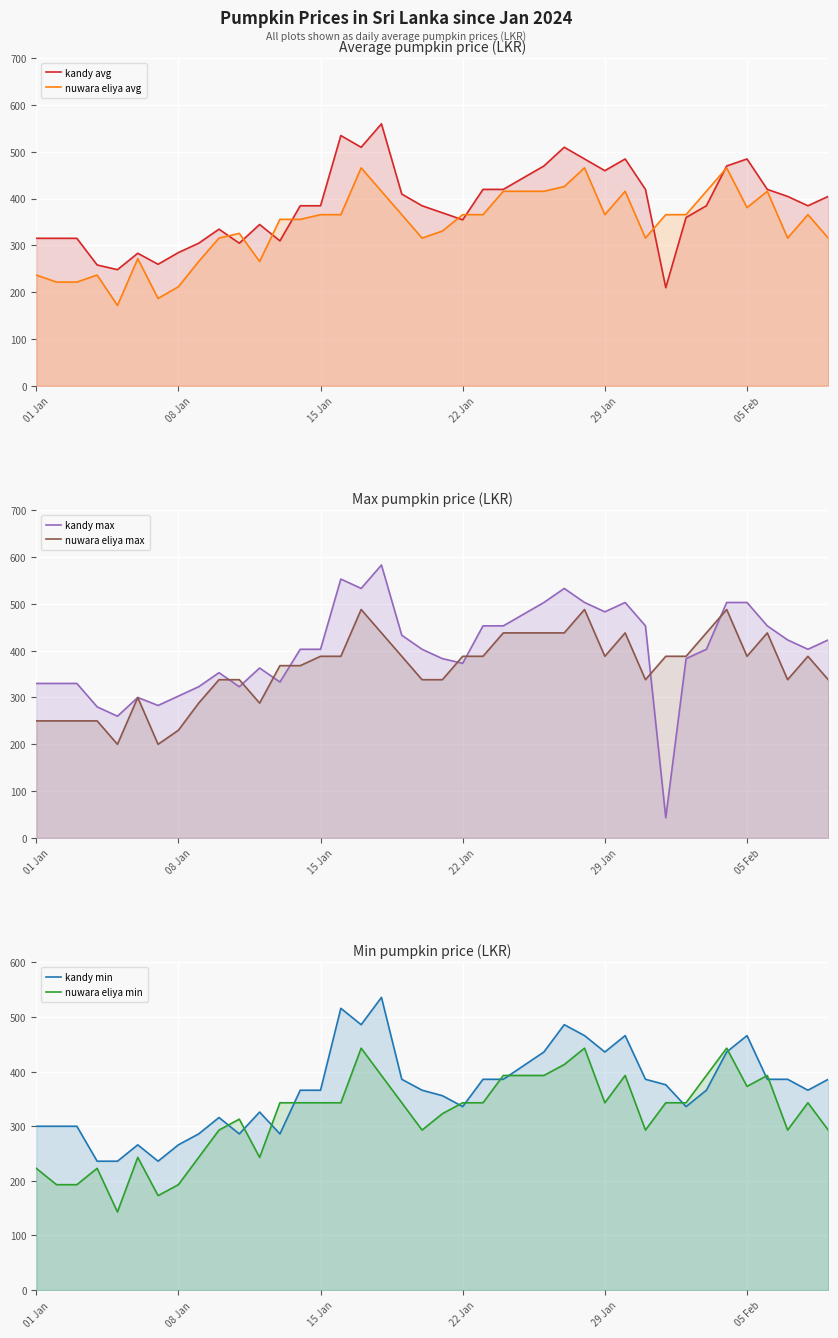

Rank the series by their maximum value, from highest to lowest.

kandy max, kandy avg, kandy min, nuwara eliya max, nuwara eliya avg, nuwara eliya min